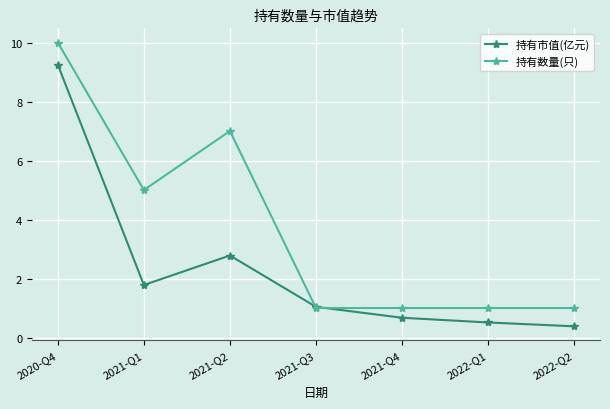

What is the spread (max minus min) of values at 2021-Q4?

0.3